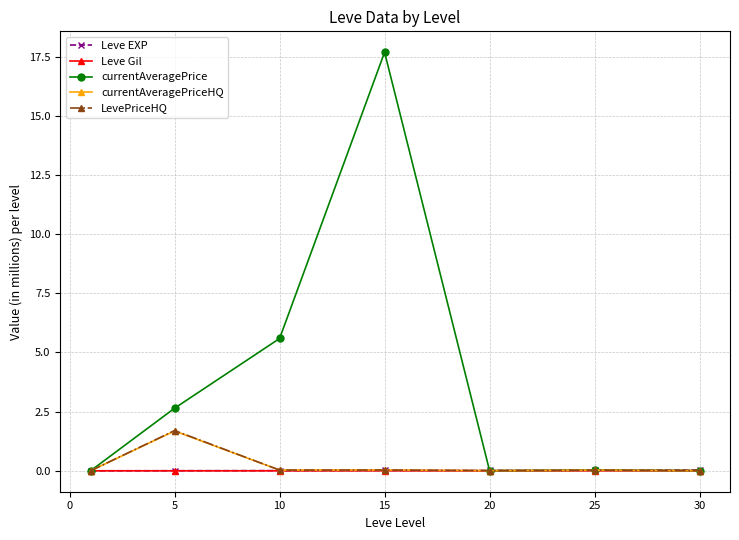

Count the number of categories in the chart.

7